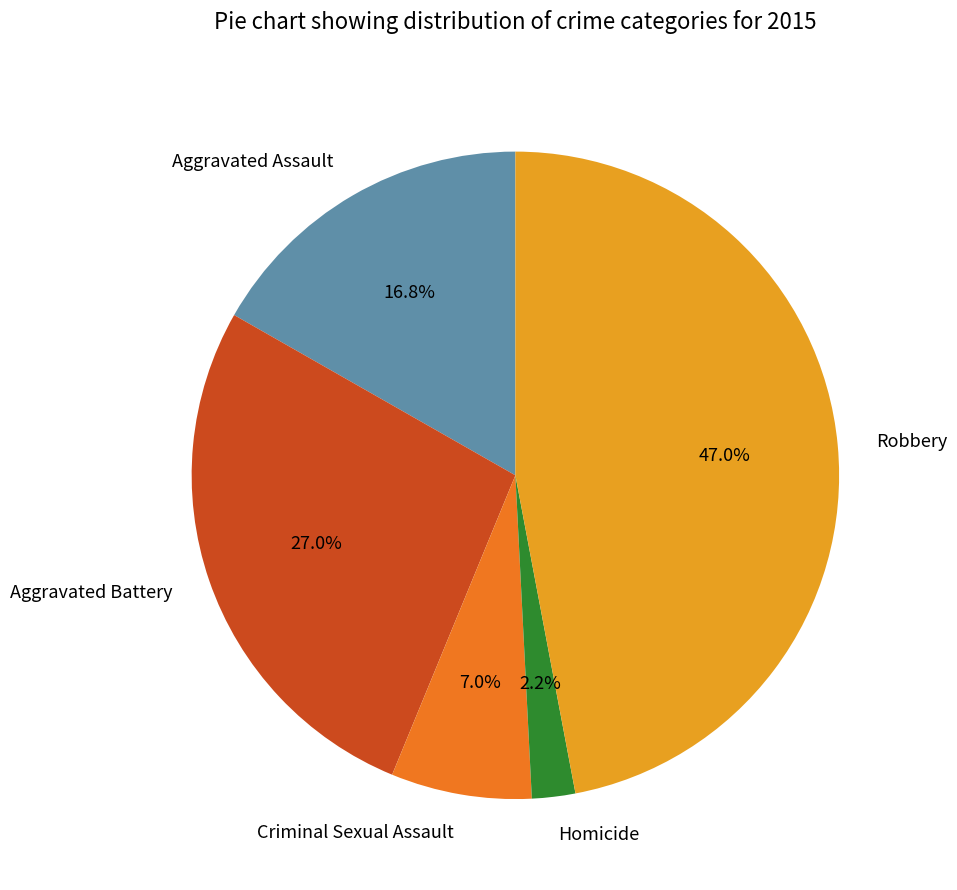

What is the ratio of the value at Criminal Sexual Assault to the value at Homicide?

3.2